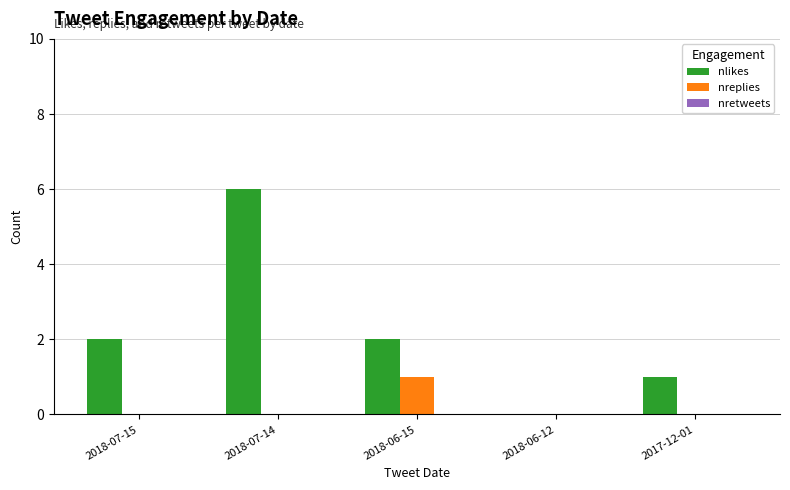

True or false: nlikes has a value of 1 at 2017-12-01.

True